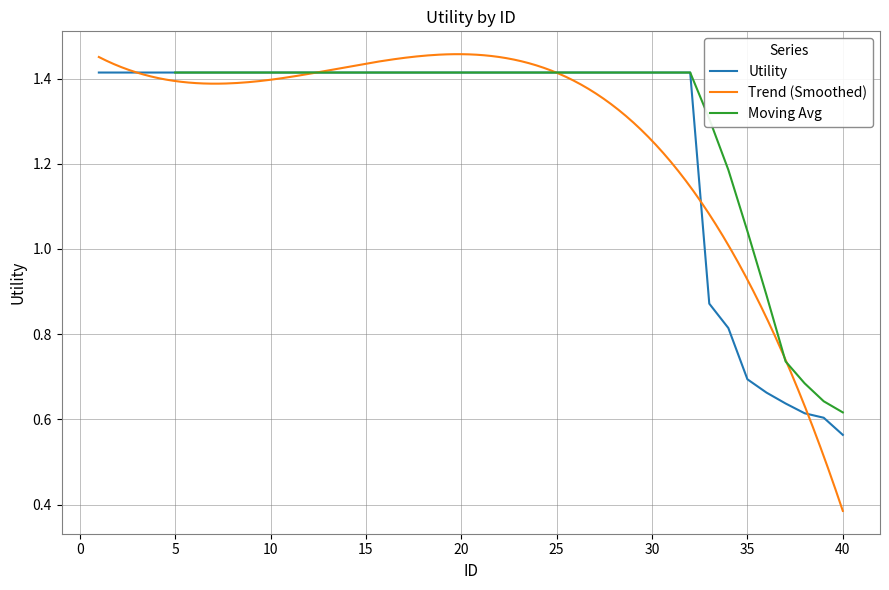

What is the average value?

1.3